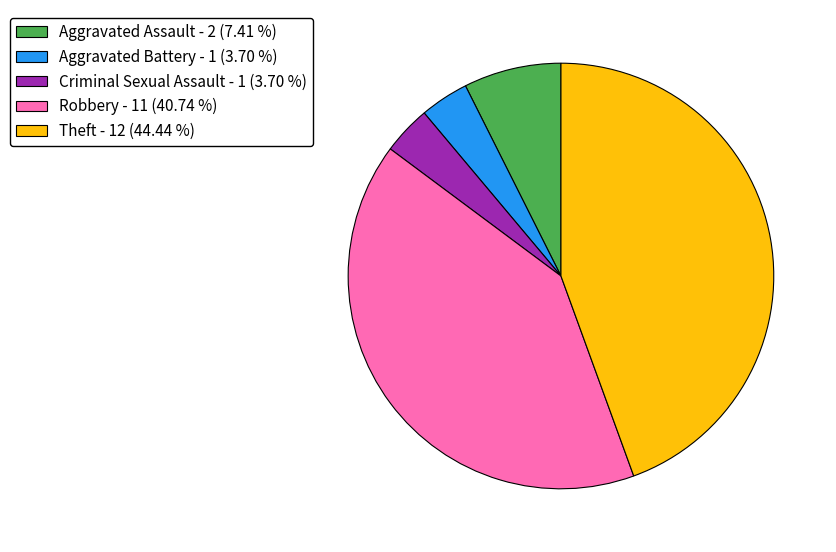

What is the ratio of the value at Theft - 12 (44.44 %) to the value at Robbery - 11 (40.74 %)?

1.1